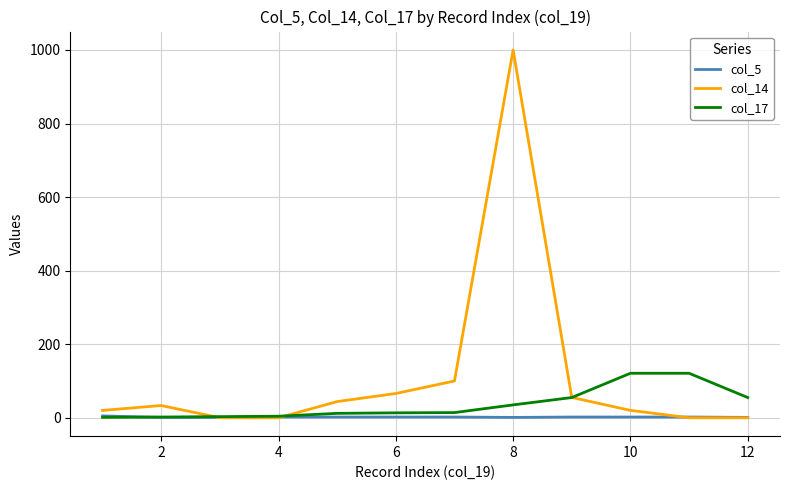

List the series in order of their peak value, lowest first.

col_5, col_17, col_14